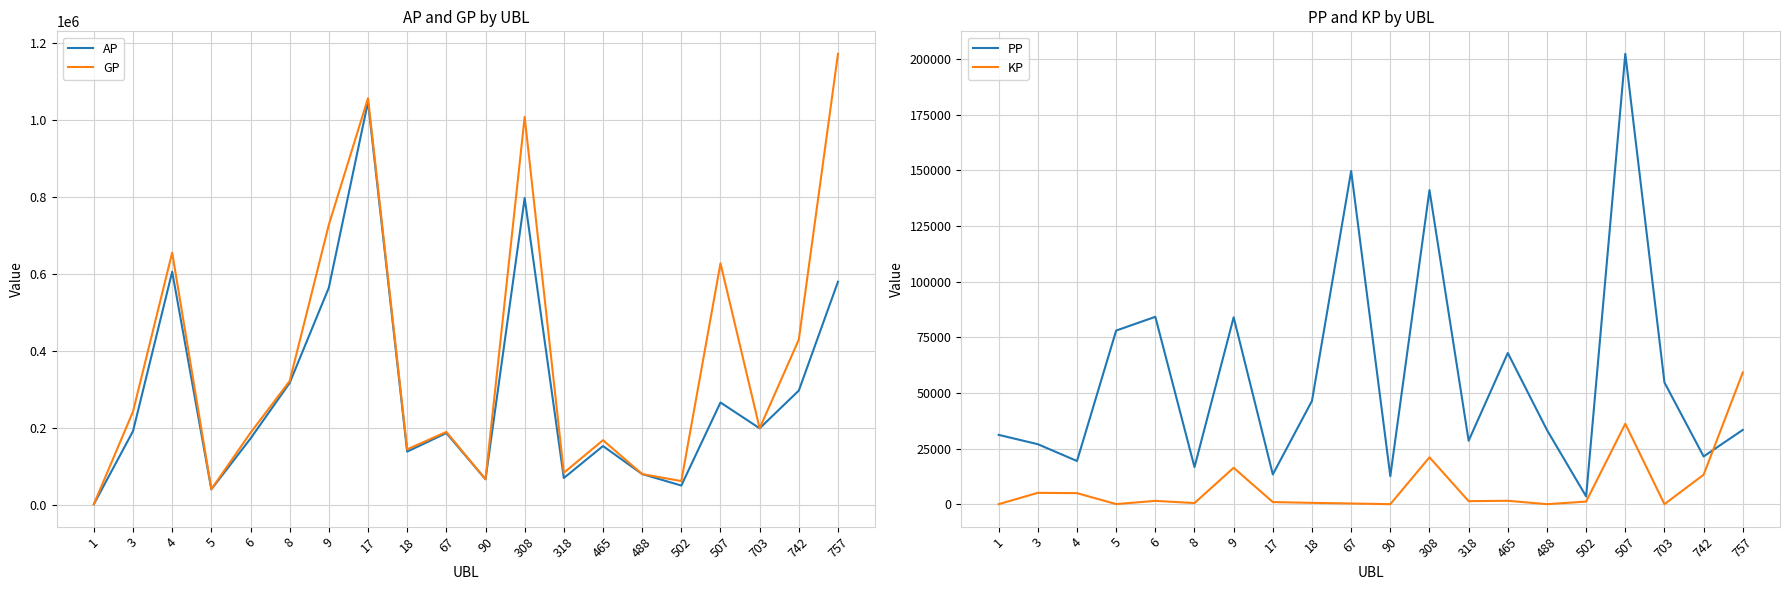

How many intersections are there between GP and PP?

3